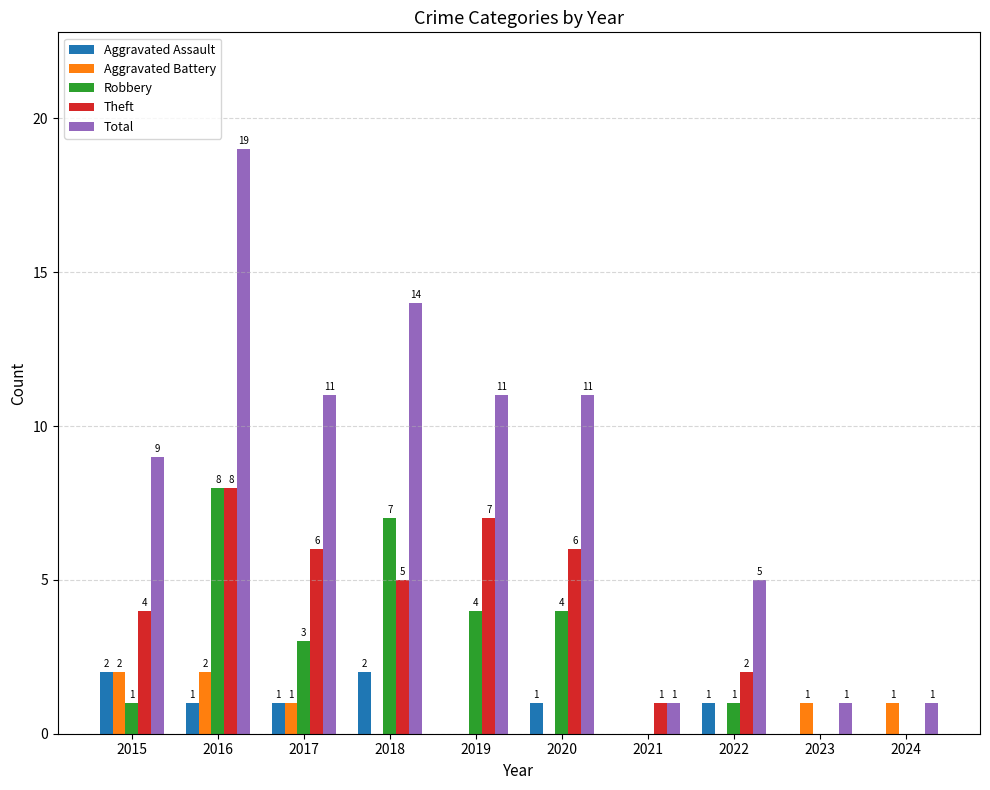

Is it true that Aggravated Battery equals 0 at 2022?

True